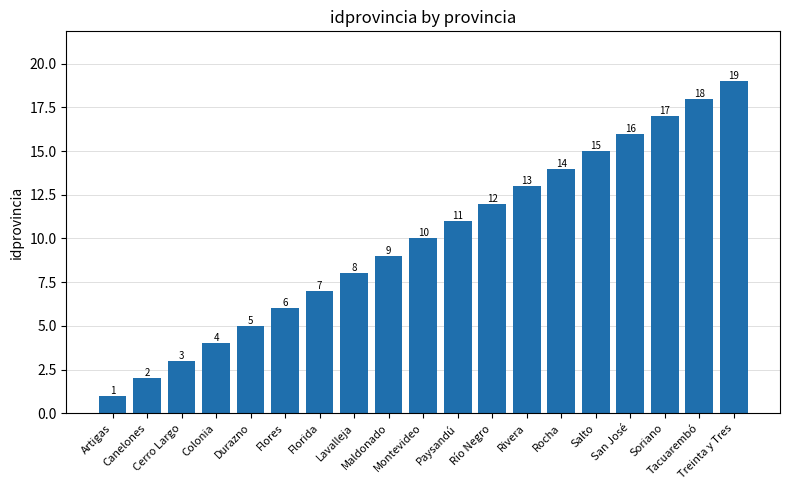

Reading left to right, transcribe all the data shown in this chart.

Artigas=1	Canelones=2	Cerro Largo=3	Colonia=4	Durazno=5	Flores=6	Florida=7	Lavalleja=8	Maldonado=9	Montevideo=10	Paysandú=11	Río Negro=12	Rivera=13	Rocha=14	Salto=15	San José=16	Soriano=17	Tacuarembó=18	Treinta y Tres=19